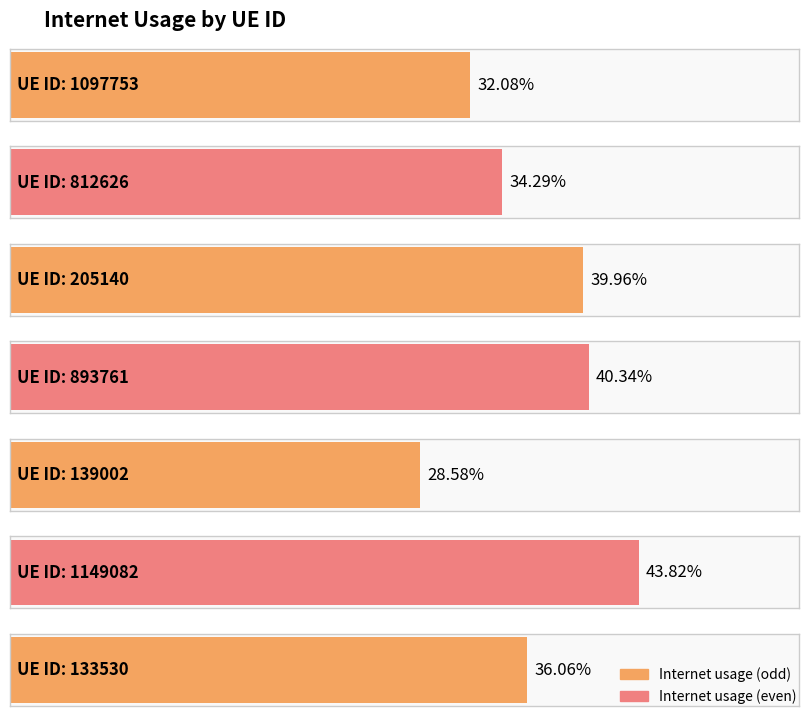

What value does the data have at 812626?

0.3